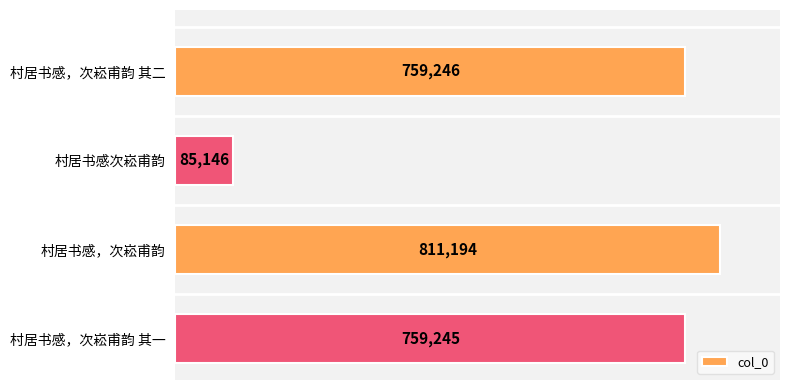

Are the bars grouped side by side (vs. stacked)?

No